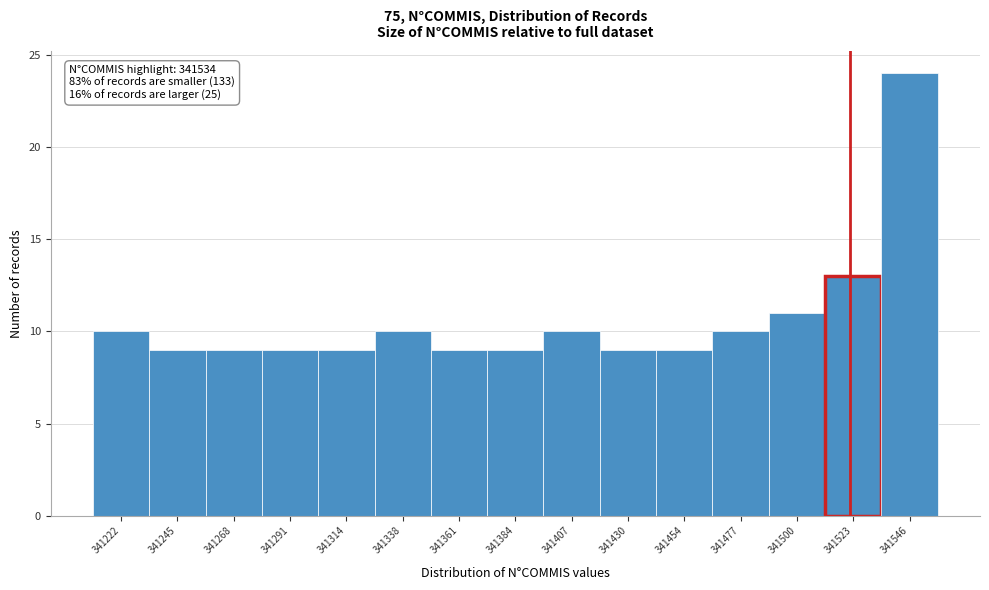

Reading left to right, what are all the values shown in this chart?

10	9	9	9	9	10	9	9	10	9	9	10	11	13	24